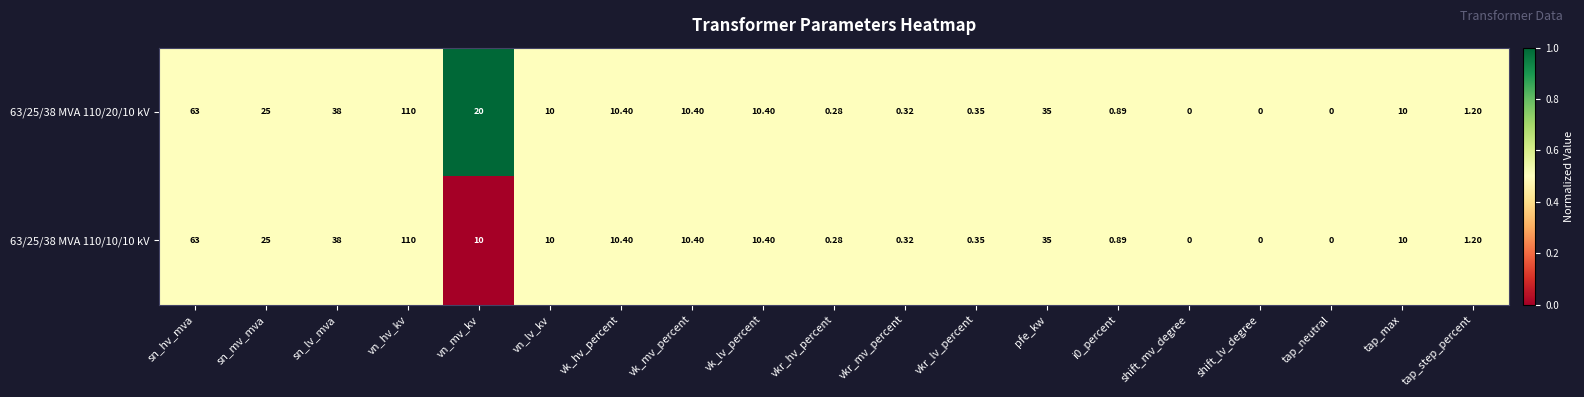

At which category is the sum across all series the highest?

vn_hv_kv